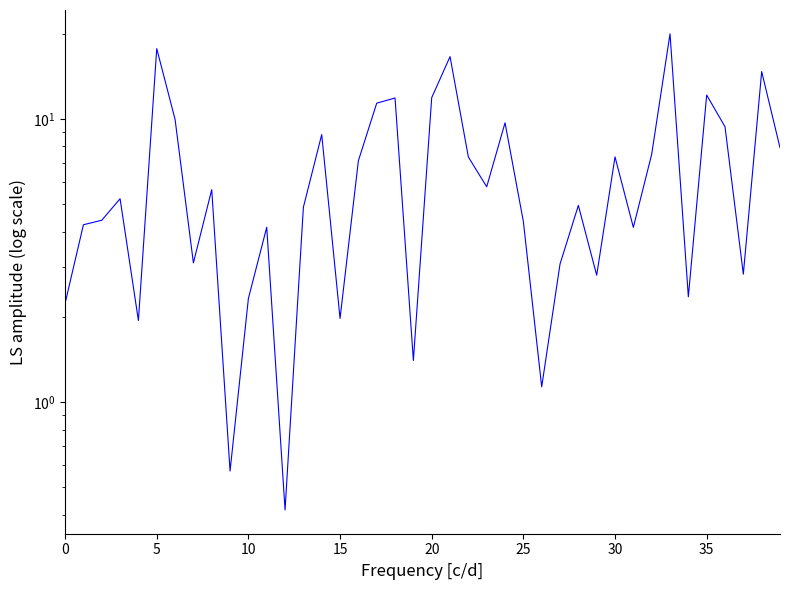

The value at 15 is 1.2. True or false?

False